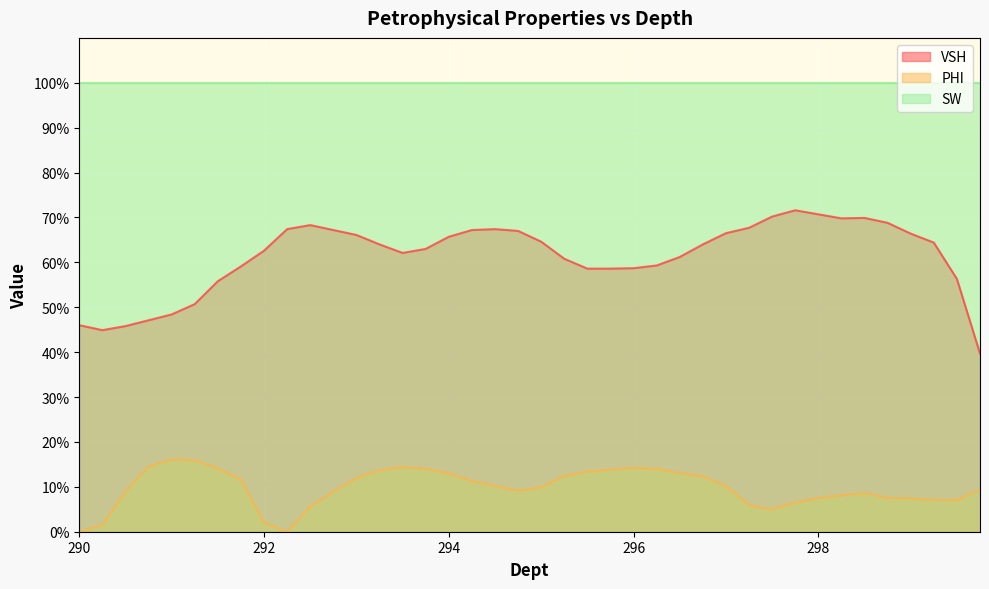

What is the difference between the second highest and second lowest values in the PHI series?

0.2